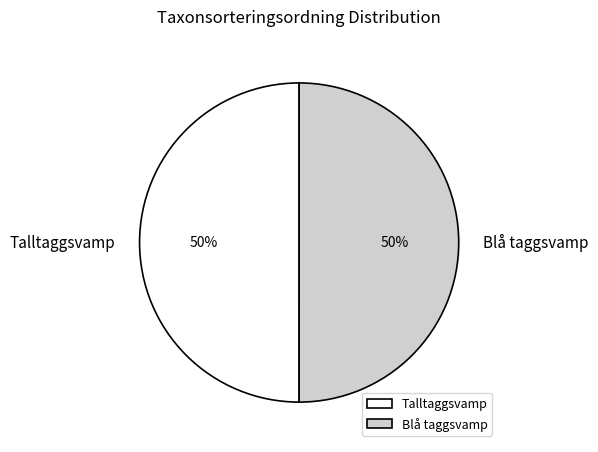

To the nearest percent, what percentage of the pie is Talltaggsvamp?

50%